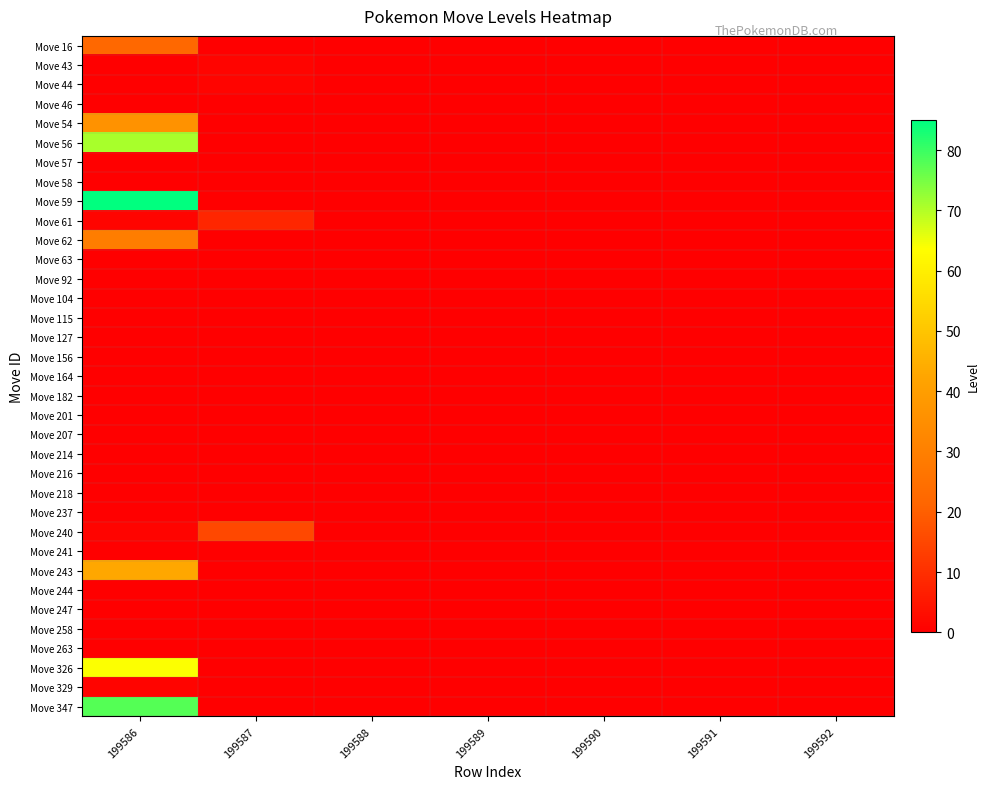

Which label corresponds to the largest value in the chart?

199586